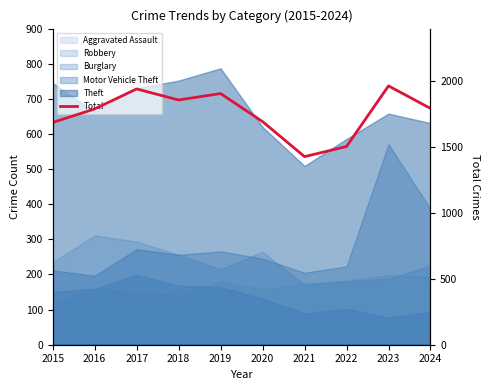

List the labels in order of value, largest first.

2023, 2017, 2019, 2018, 2024, 2016, 2020, 2015, 2022, 2021